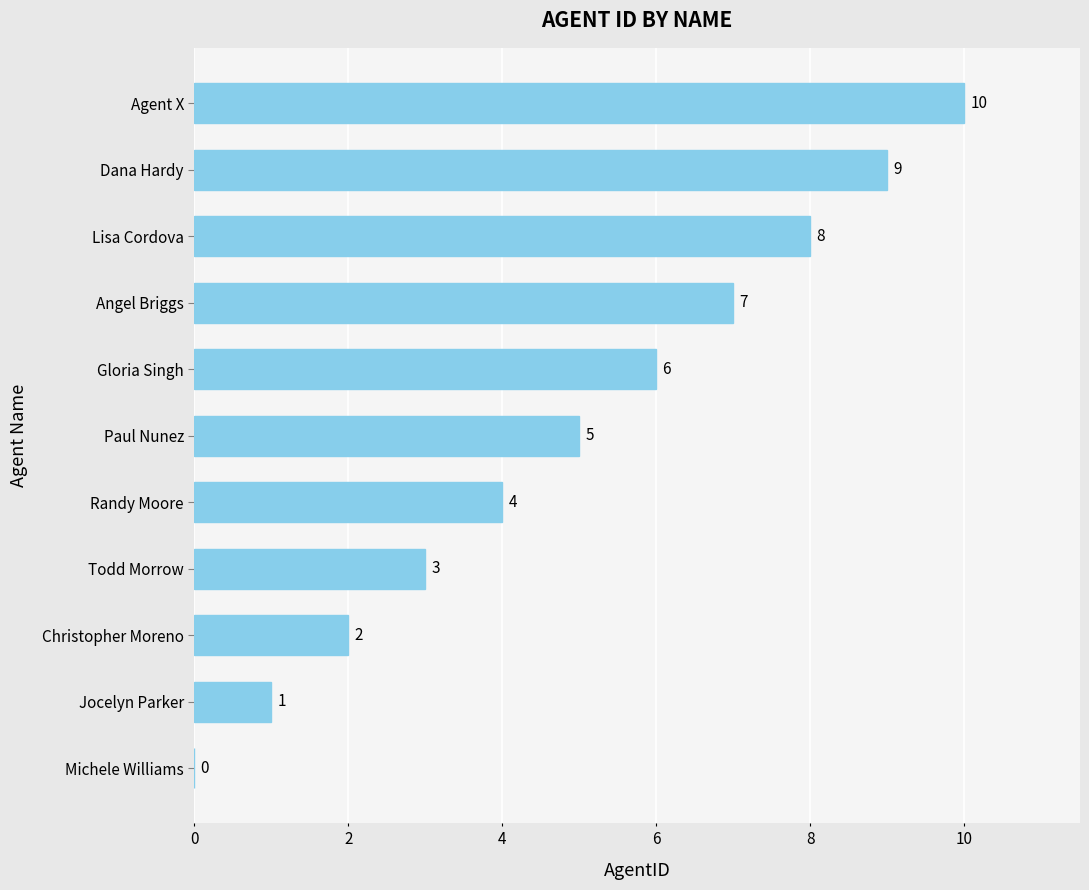

Which has a higher value, Gloria Singh or Jocelyn Parker?

Gloria Singh